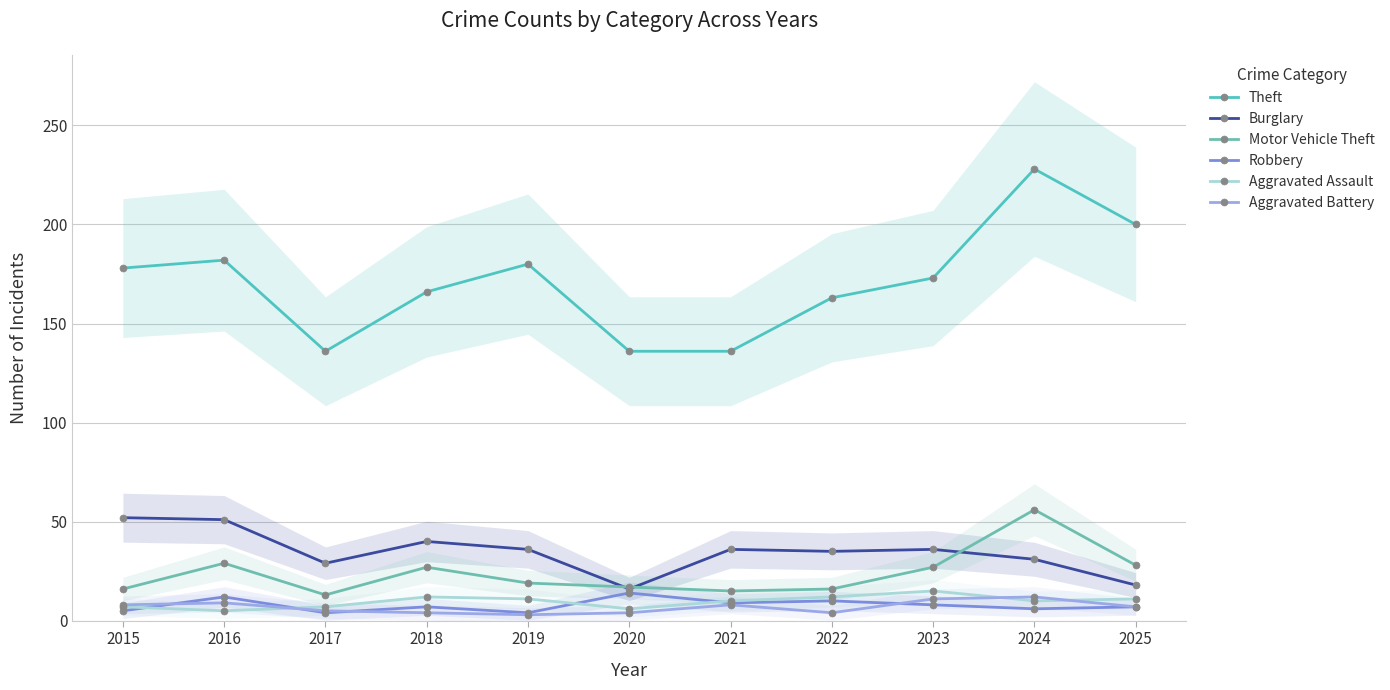

Between 2022 and 2025, which is larger?

2025